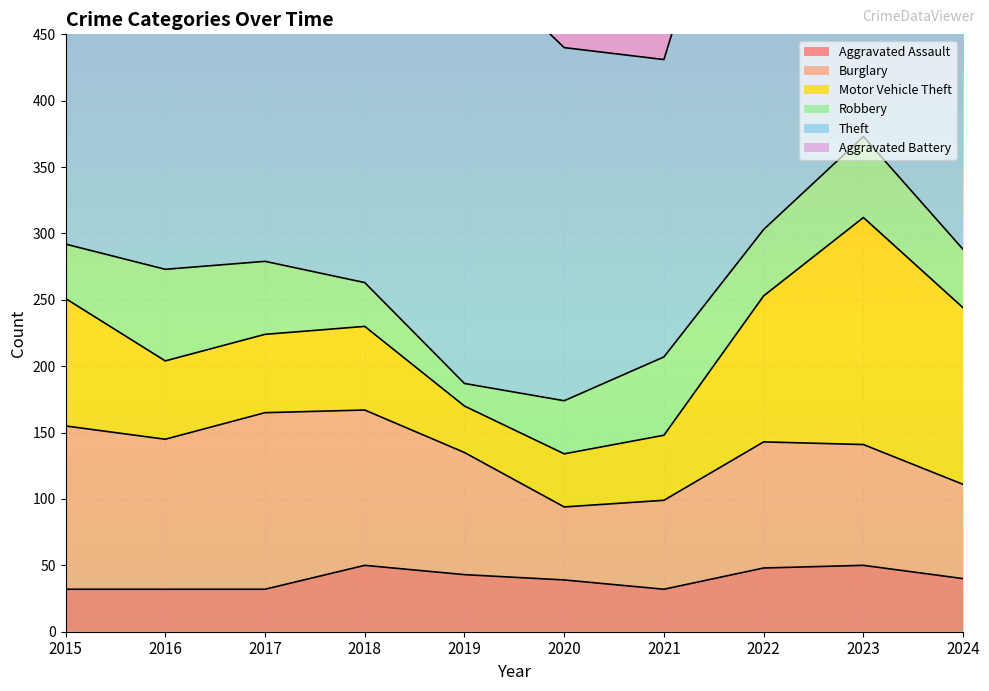

What are all the series names shown in the legend?

Aggravated Assault, Burglary, Motor Vehicle Theft, Robbery, Theft, Aggravated Battery